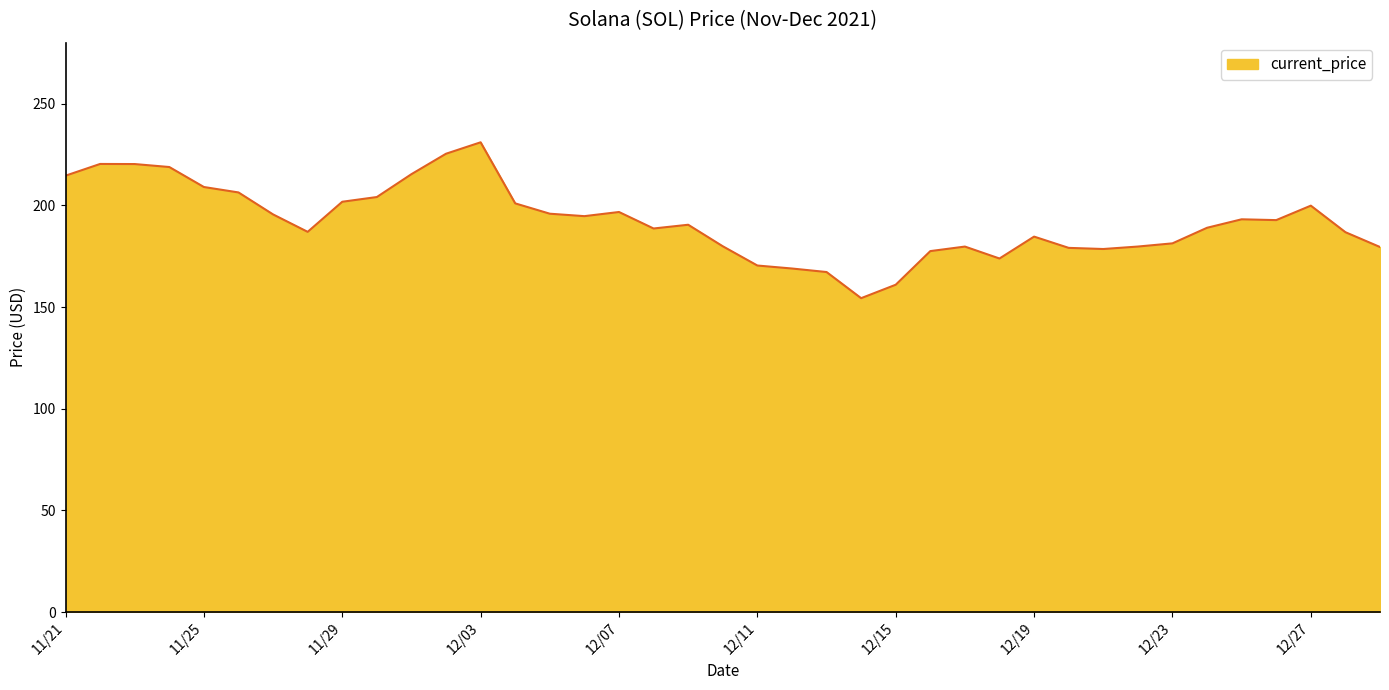

What is the smallest value displayed?

154.3